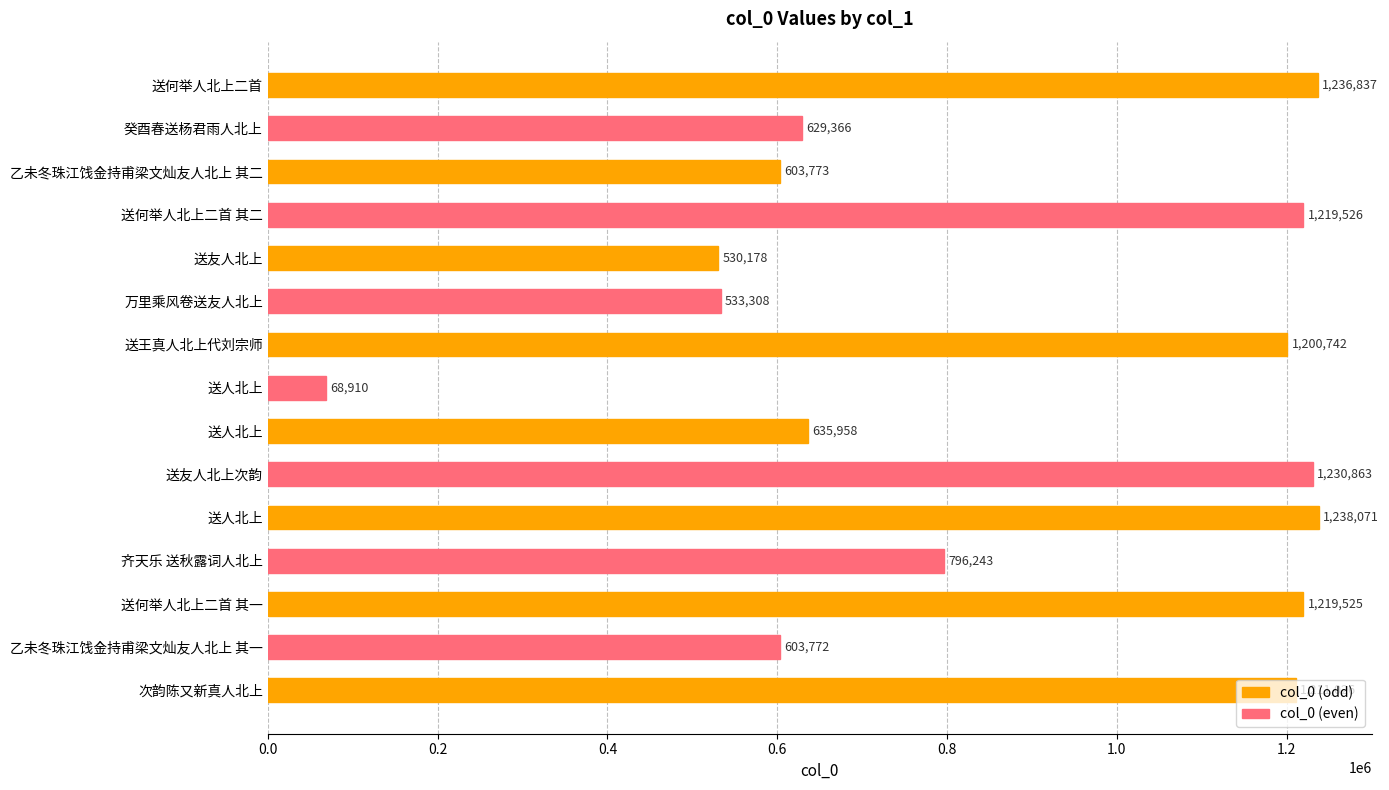

Are the bars grouped side by side (vs. stacked)?

No